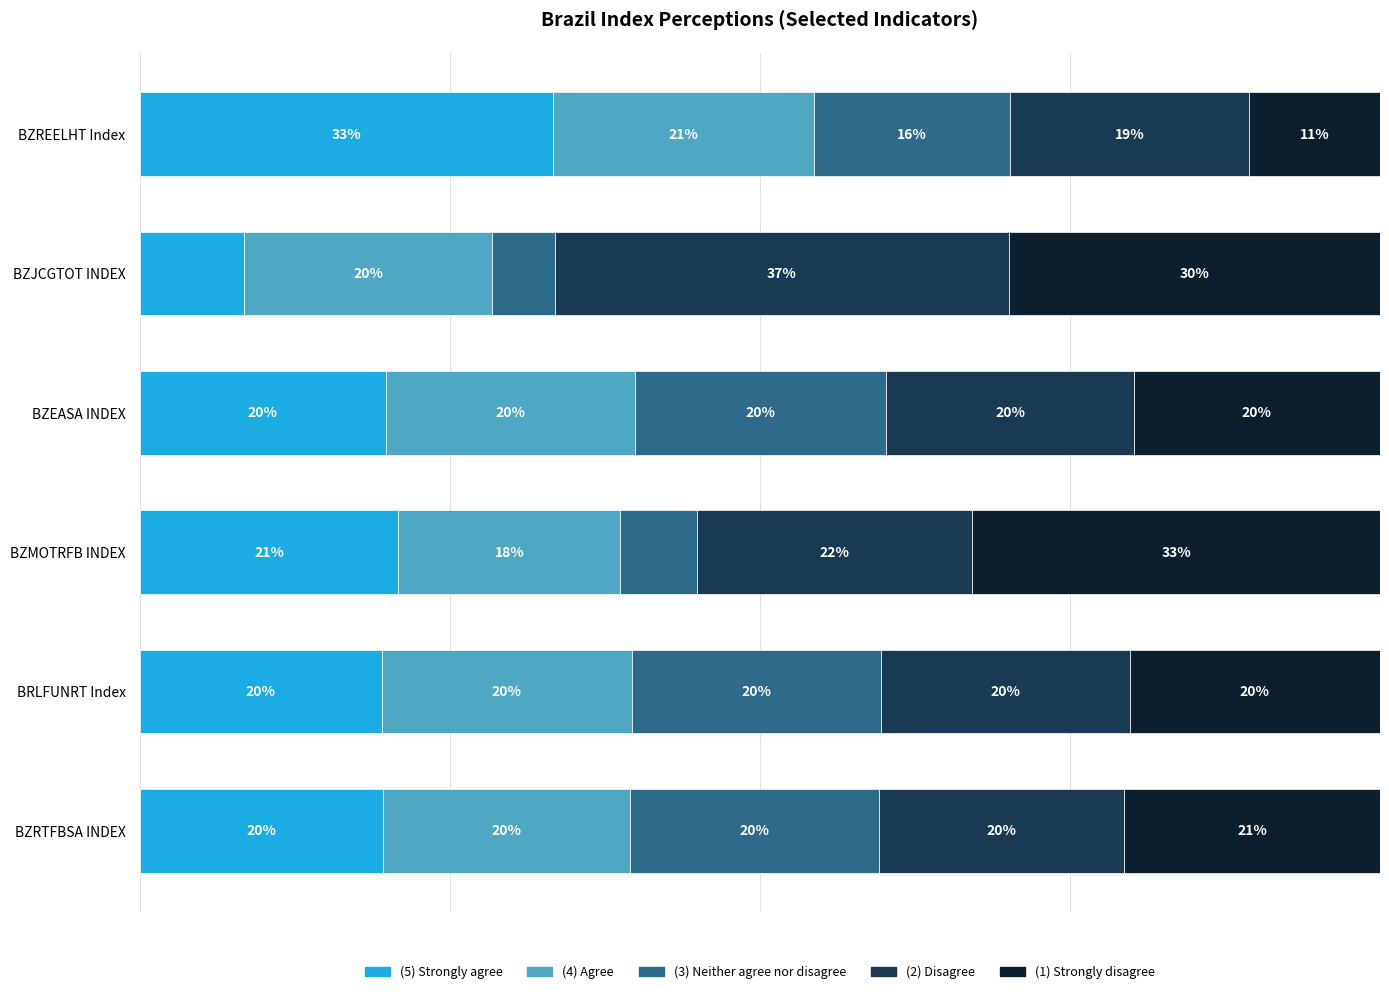

At which label does (5) Strongly agree reach its minimum?

BZJCGTOT INDEX